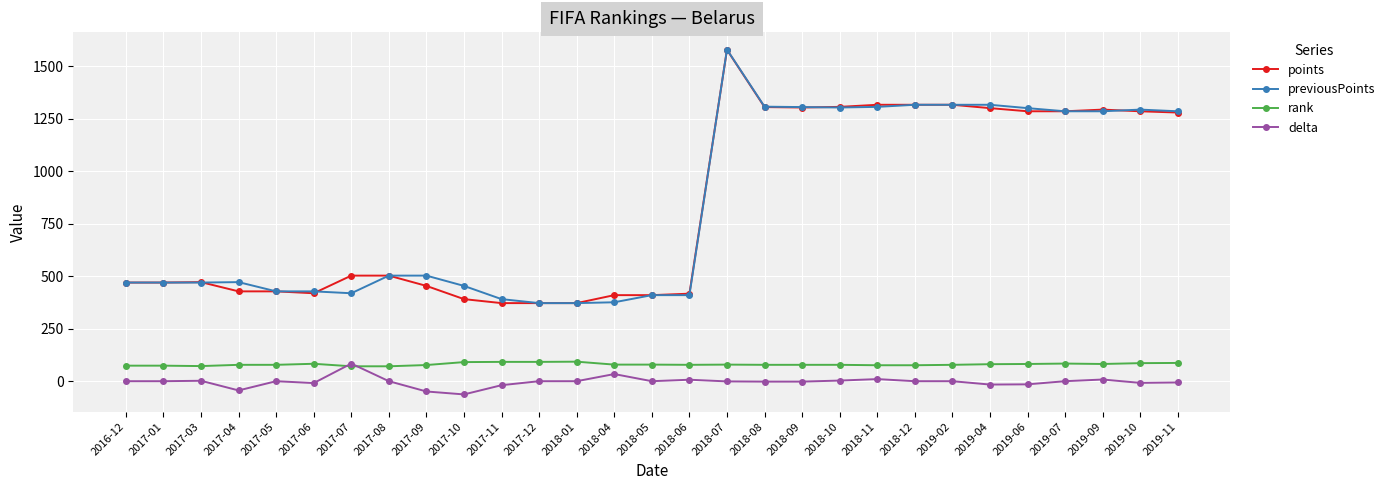

True or false: delta has more than 2 points higher than both neighbors.

True